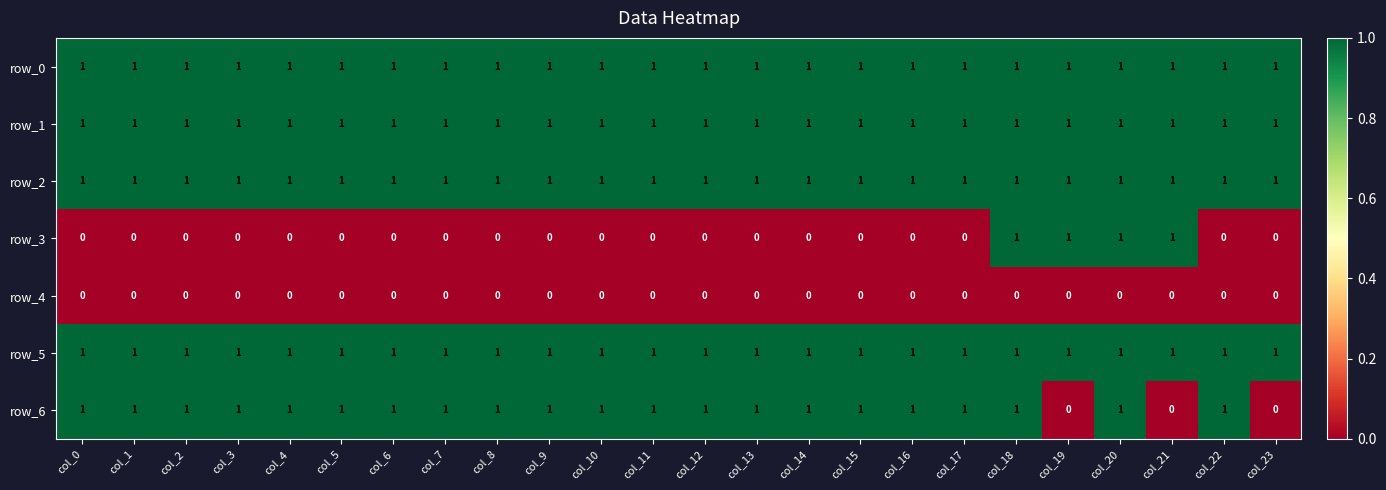

The value of row_5 at col_15 is 2. True or false?

False